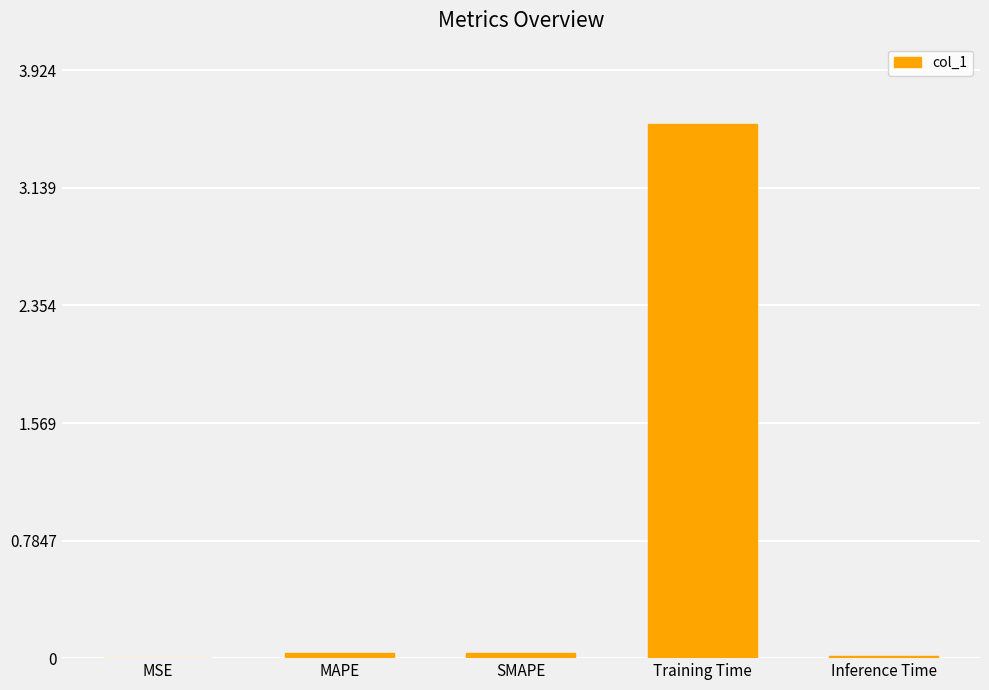

What is the sum of all values?

3.7